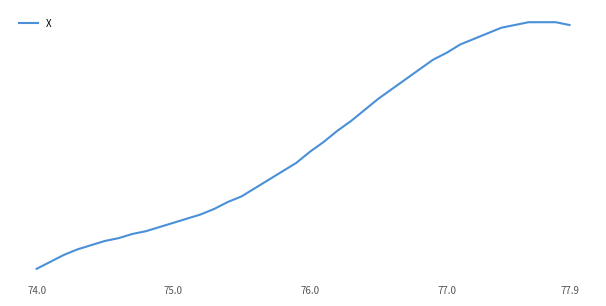

True or false: the data has more than 0 interior local peaks.

False